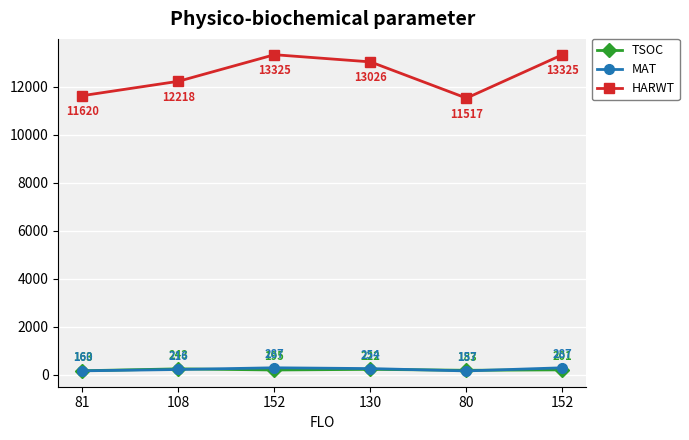

How many data points in HARWT are less than 13026?

3